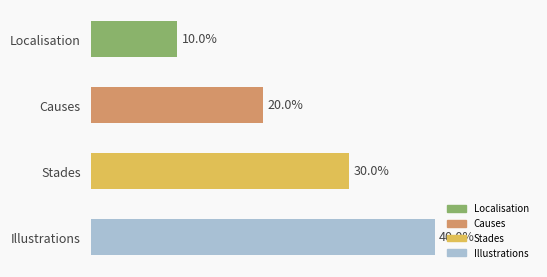

Which label corresponds to the largest value in the chart?

Illustrations